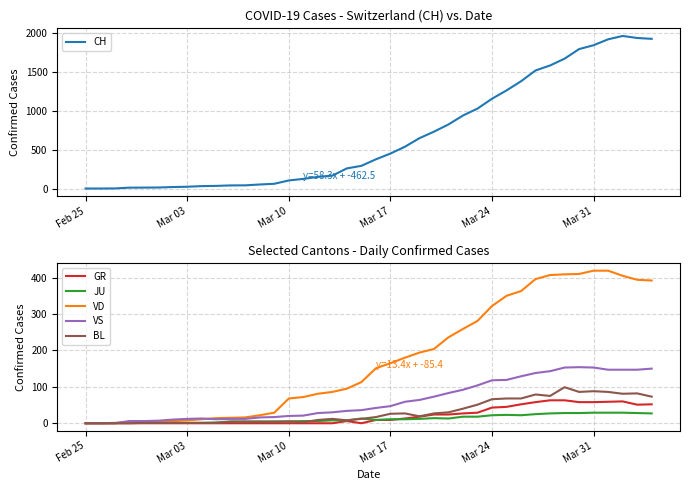

What is the difference between the maximum and minimum values in the CH series?

1964